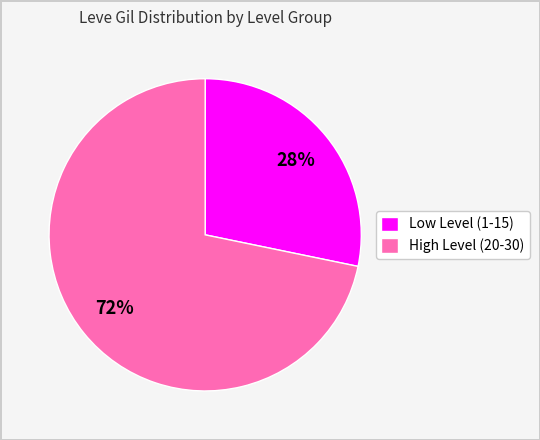

Between Low Level (1-15) and High Level (20-30), which is larger?

High Level (20-30)